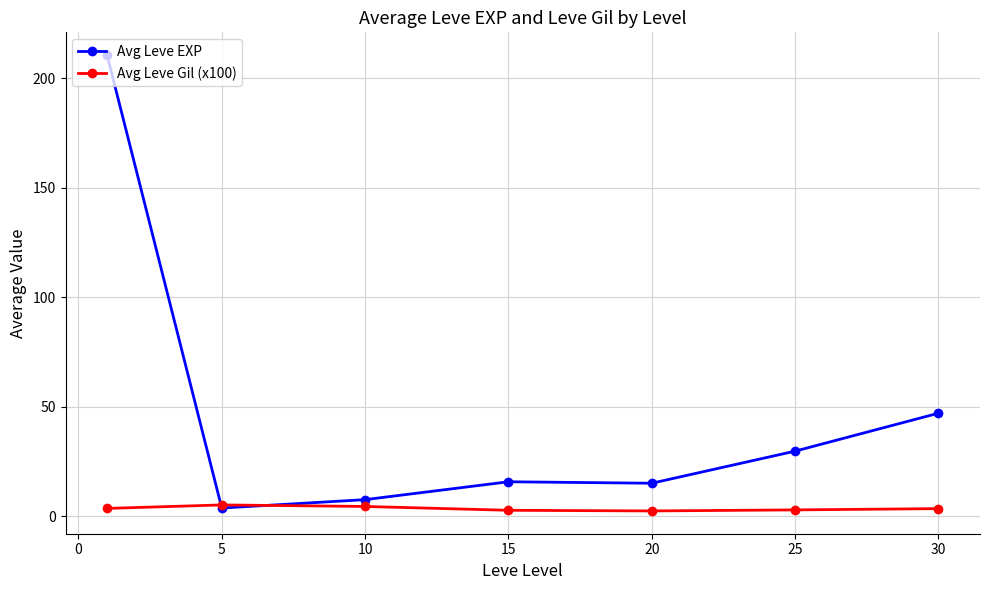

What is the maximum value for Avg Leve Gil (x100)?

5.1